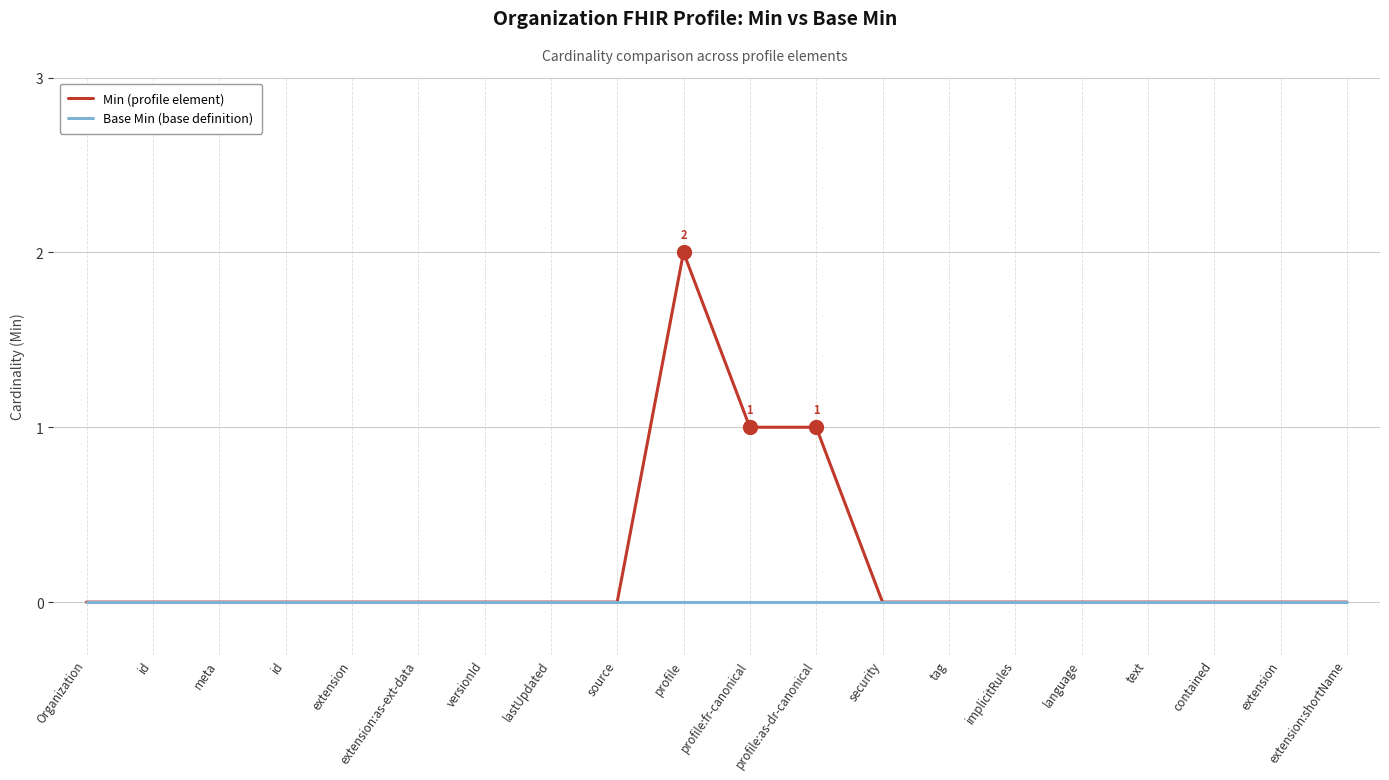

Is the value of Min (profile element) at security greater than the value of Base Min (base definition) at profile:as-dr-canonical?

No